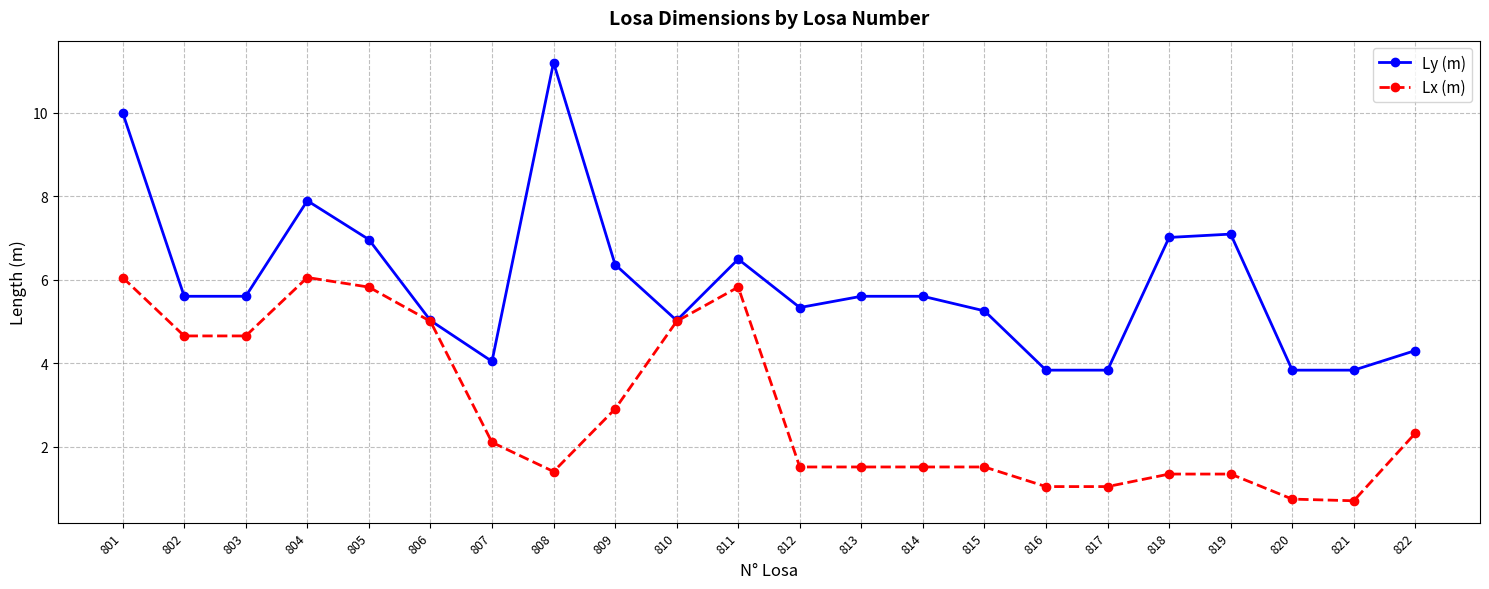

What is the sum of the Lx (m) values at 803 and 816?

5.7